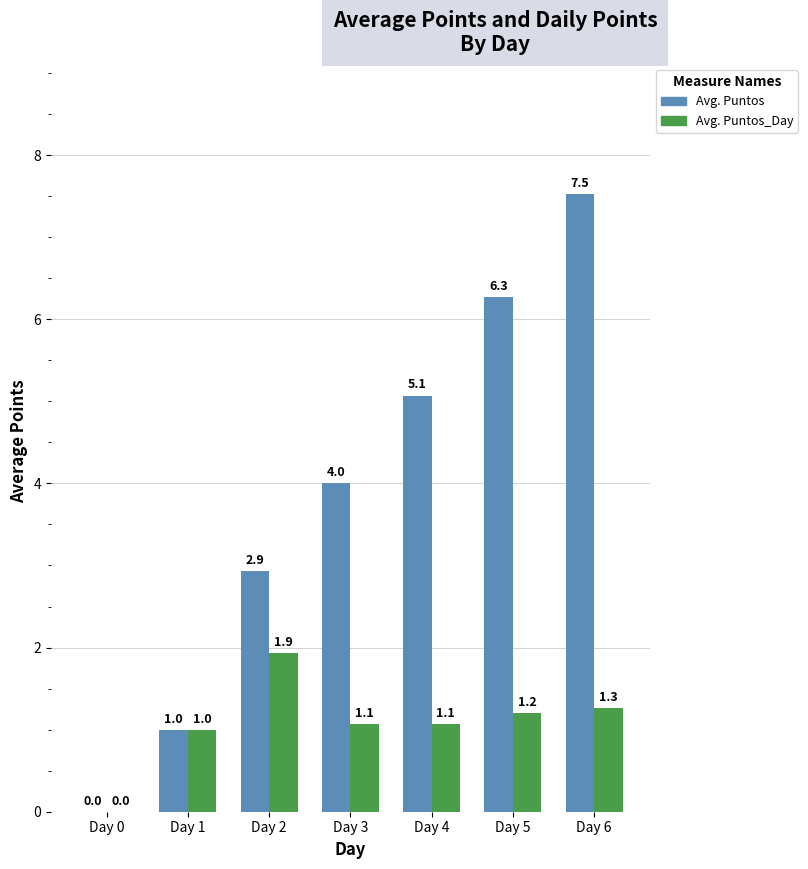

What is the approximate value of Avg. Puntos_Day at Day 2?

1.9